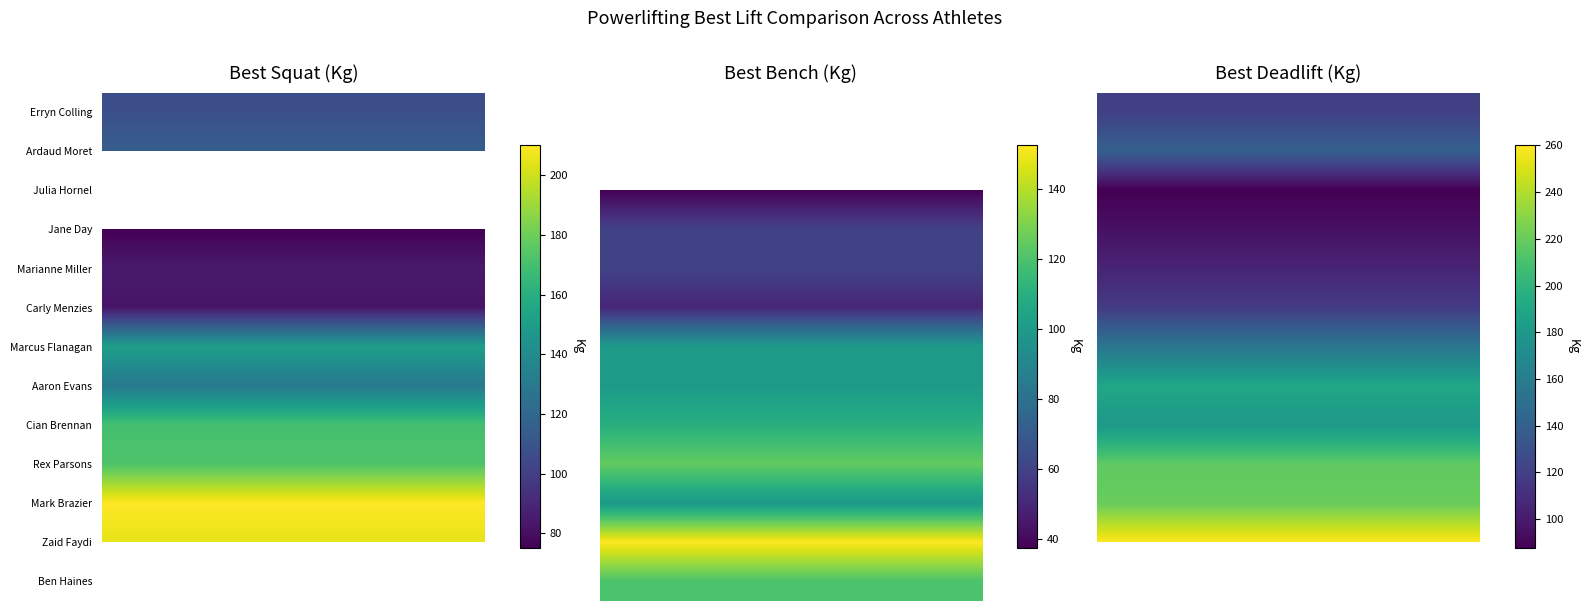

At how many categories does at least one series exceed 169?

5